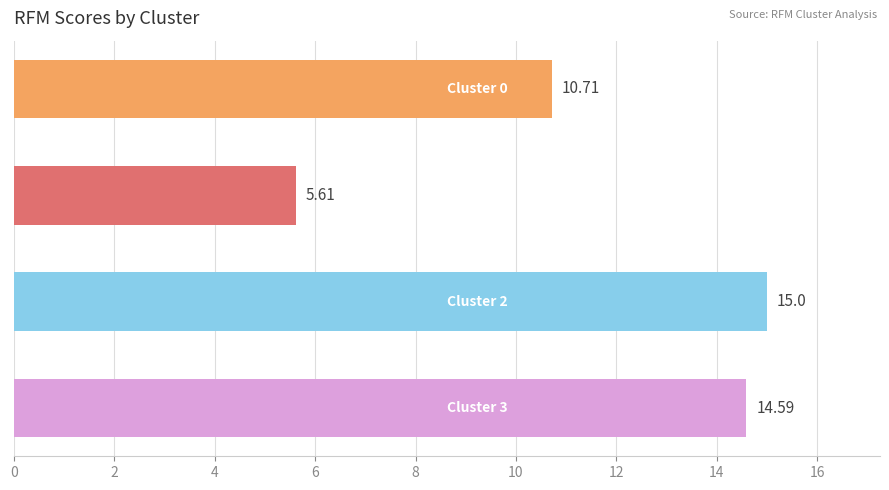

What is the difference between the second highest and second lowest values?

3.9